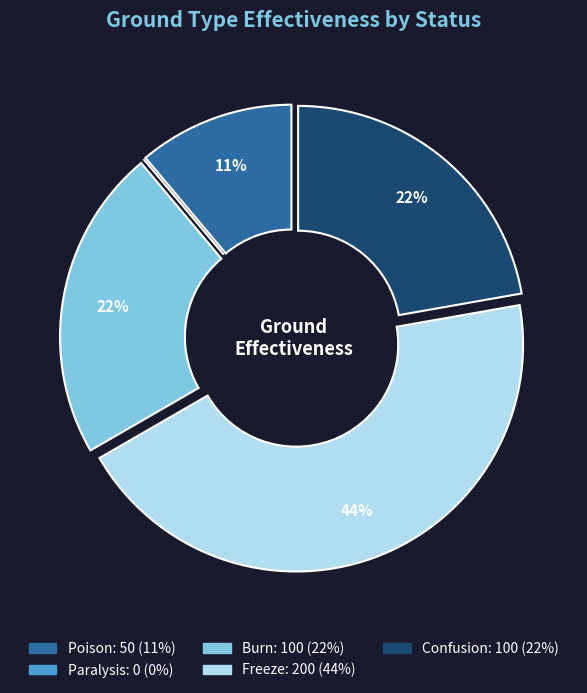

Approximately how many times larger is the value at Freeze compared to Burn?

2.0